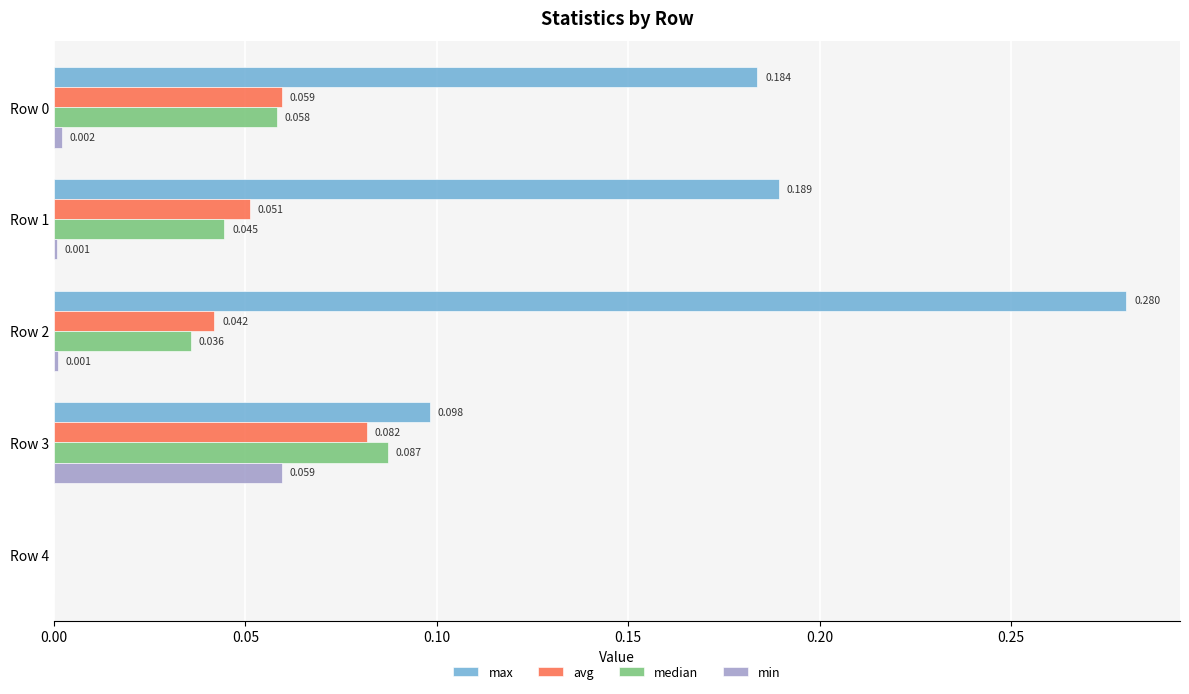

Which series has the largest total across all categories?

max